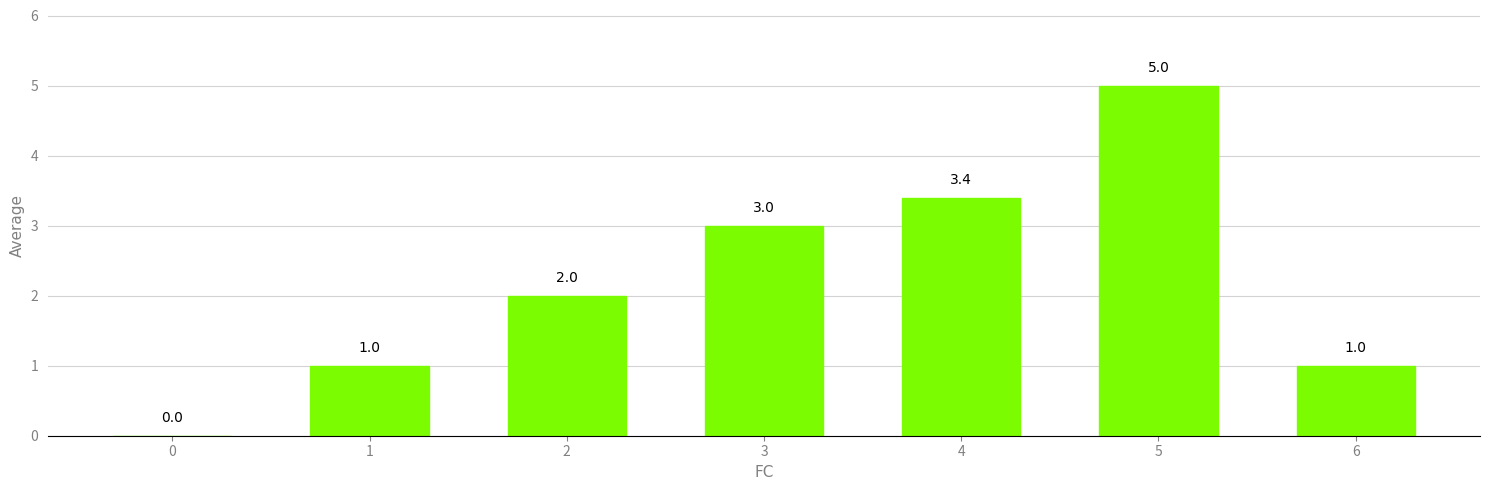

Approximately how many times larger is the value at 2 compared to 4?

0.6